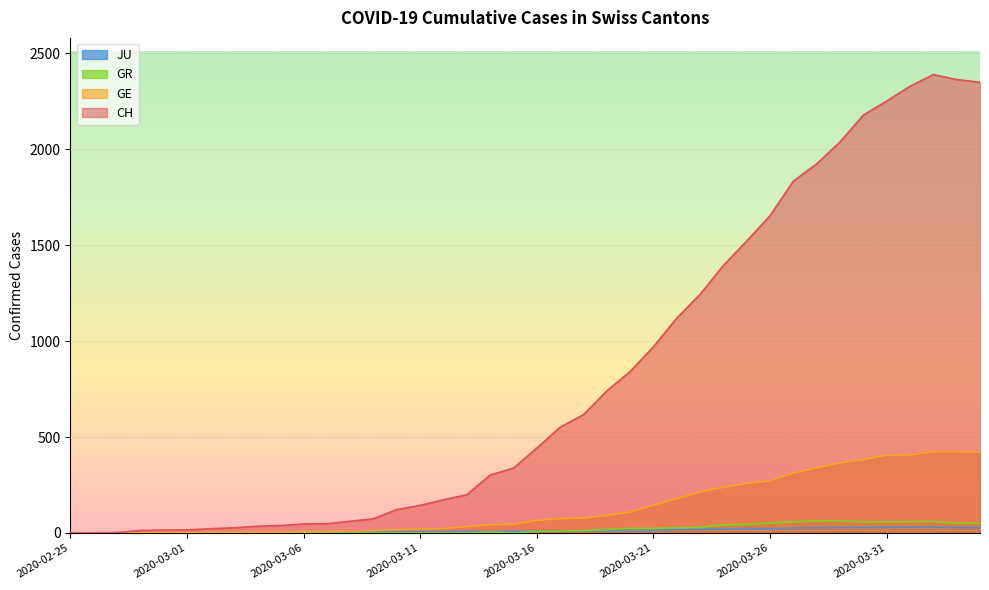

The value of GE at 2020-03-21 is 211. True or false?

False